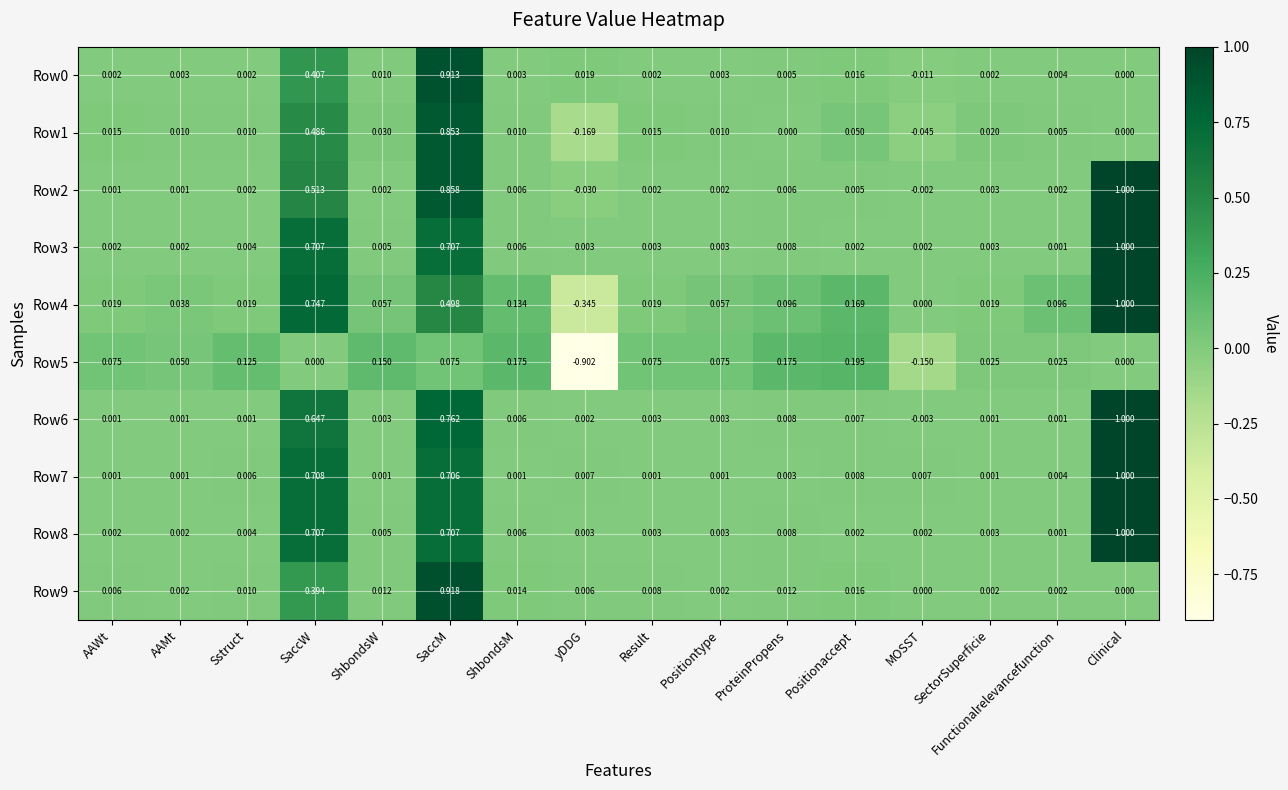

At which category is the sum across all series the highest?

SaccM